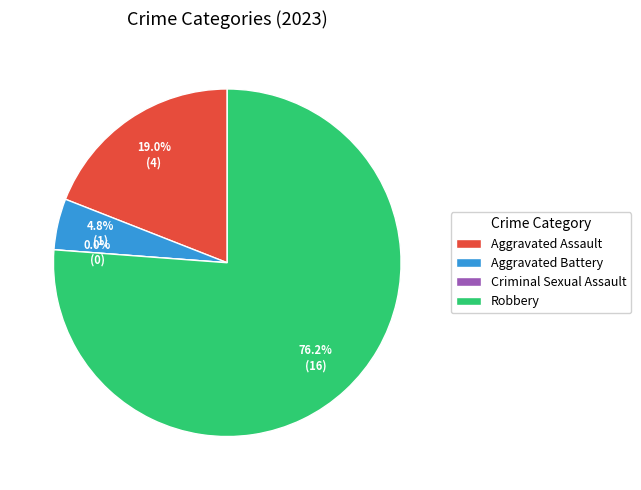

Do Aggravated Battery and Criminal Sexual Assault together represent more than half of the pie?

No